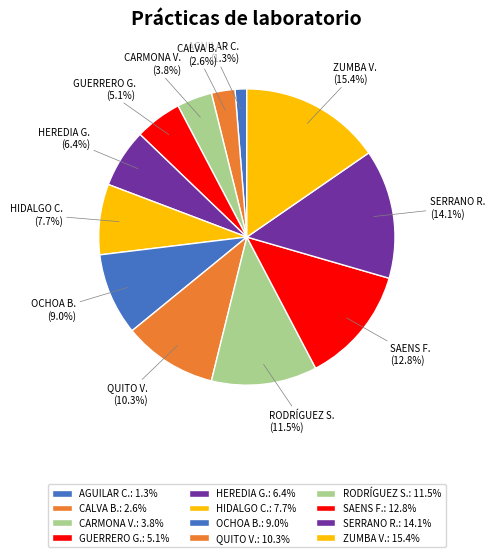

Approximately how many times larger is the value at QUITO V. compared to SAENS F.?

0.8